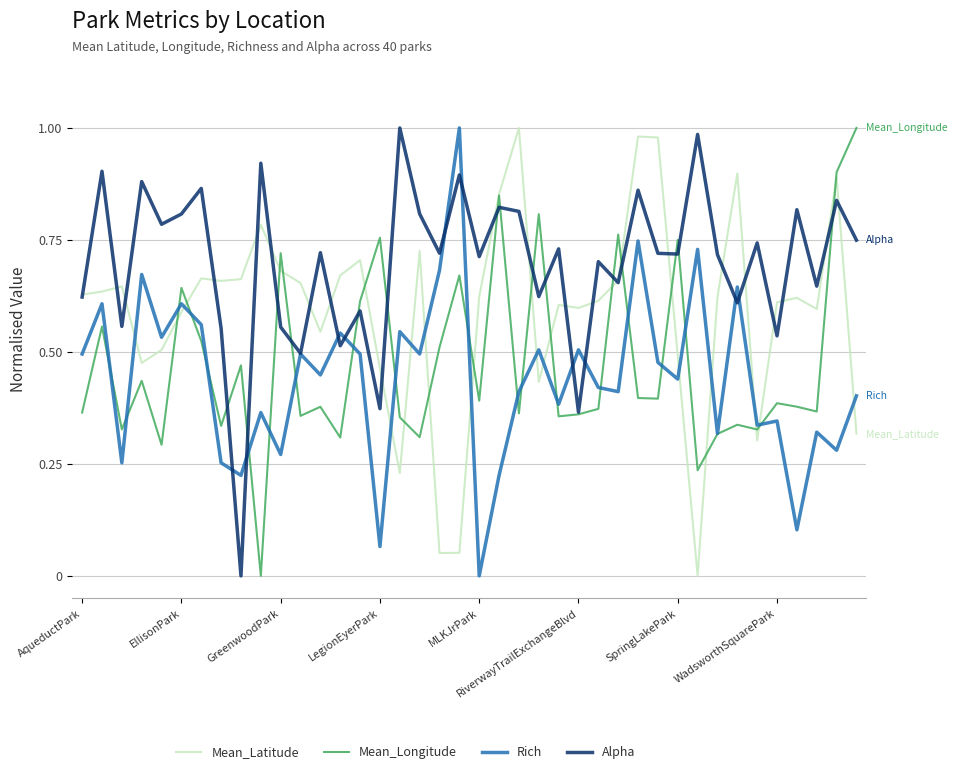

Which series ends up on top after the final intersection of Mean_Latitude and Rich?

Rich